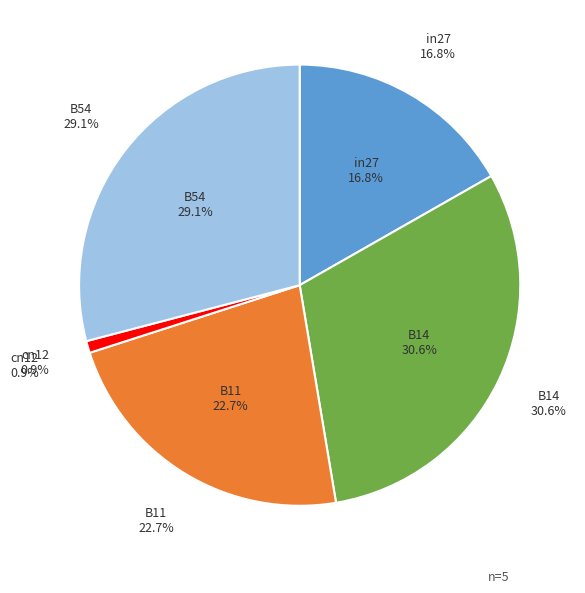

To the nearest percent, what is the difference between the B54 and cn12 slice percentages?

28%